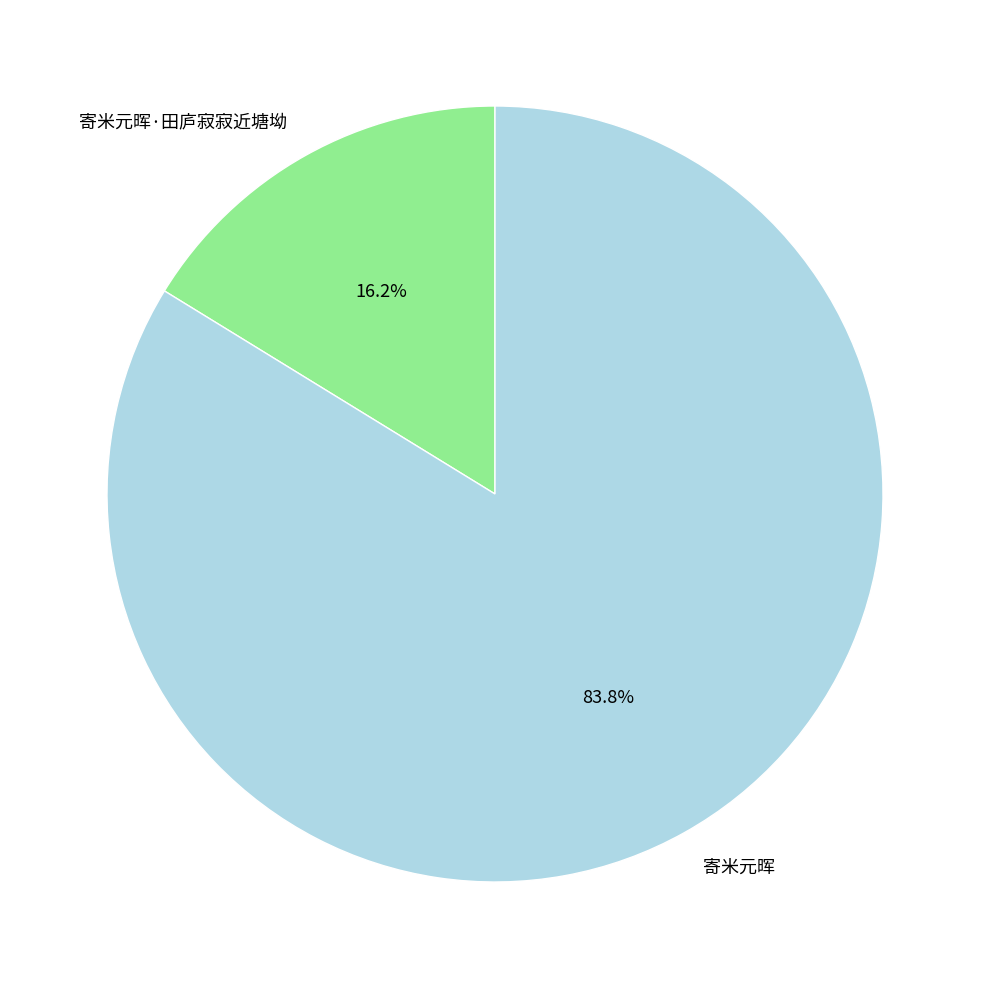

What percentage do 寄米元晖 and 寄米元晖·田庐寂寂近塘坳 together represent?

100.0%